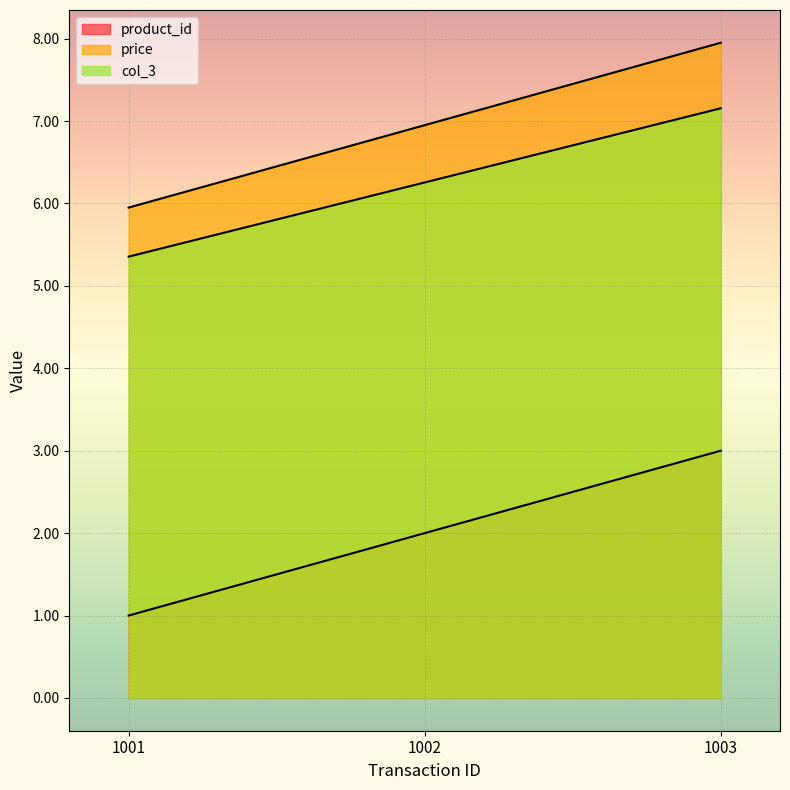

What value does the price series have at 1001?

6.0